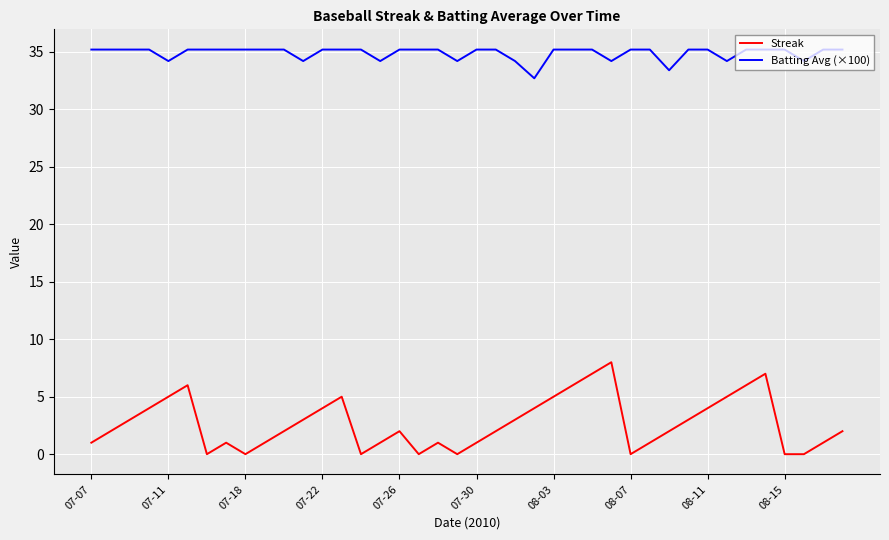

Reading left to right, transcribe all the data shown in this chart.

Streak: 1.0	2.0	3.0	4.0	5.0	6.0	0.0	1.0	0.0	1.0	2.0	3.0	4.0	5.0	0.0	1.0	2.0	0.0	1.0	0.0	1.0	2.0	3.0	4.0	5.0	6.0	7.0	8.0	0.0	1.0	2.0	3.0	4.0	5.0	6.0	7.0	0.0	0.0	1.0	2.0
Batting Avg (×100): 35.2	35.2	35.2	35.2	34.2	35.2	35.2	35.2	35.2	35.2	35.2	34.2	35.2	35.2	35.2	34.2	35.2	35.2	35.2	34.2	35.2	35.2	34.2	32.7	35.2	35.2	35.2	34.2	35.2	35.2	33.4	35.2	35.2	34.2	35.2	35.2	35.2	34.2	35.2	35.2